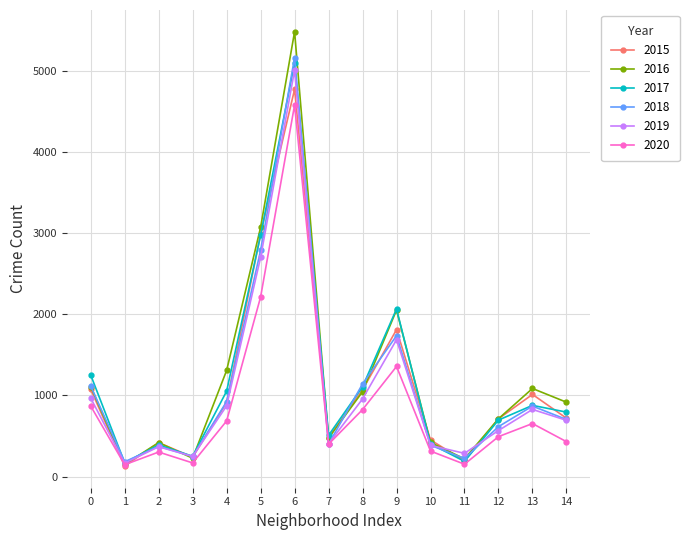

Which series has the widest spread of values?

2016